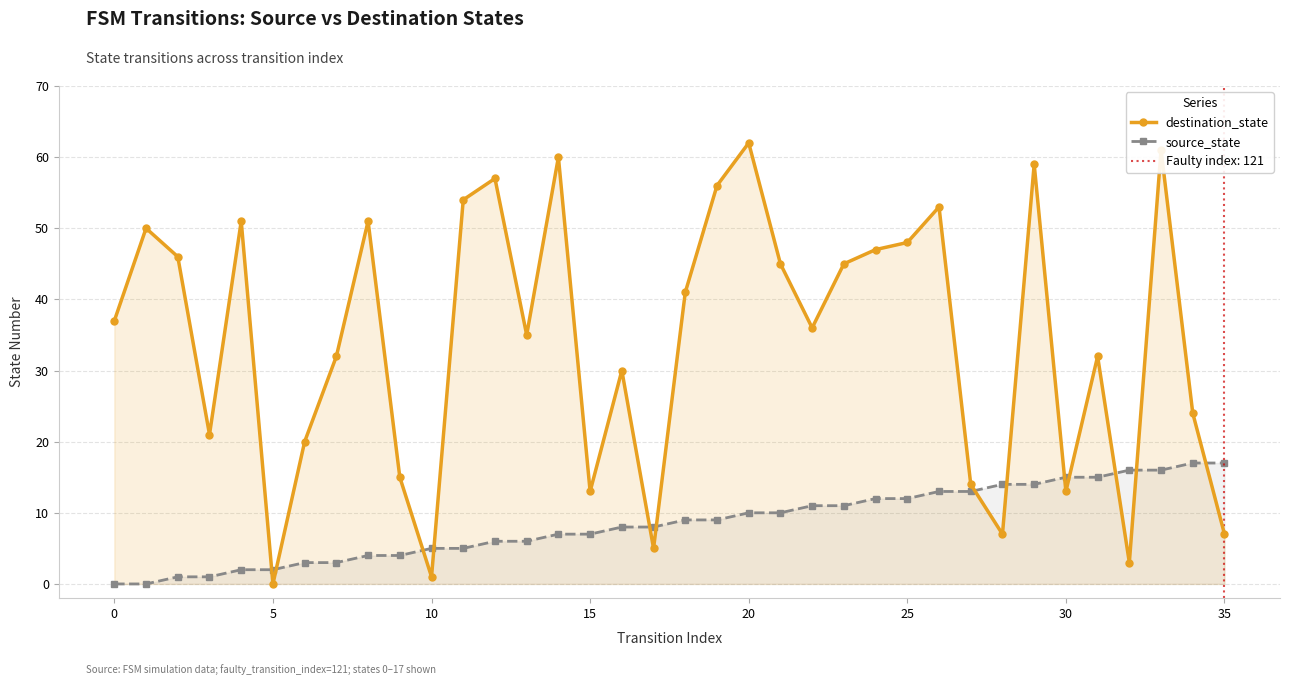

At which category is the sum across all series the highest?

33